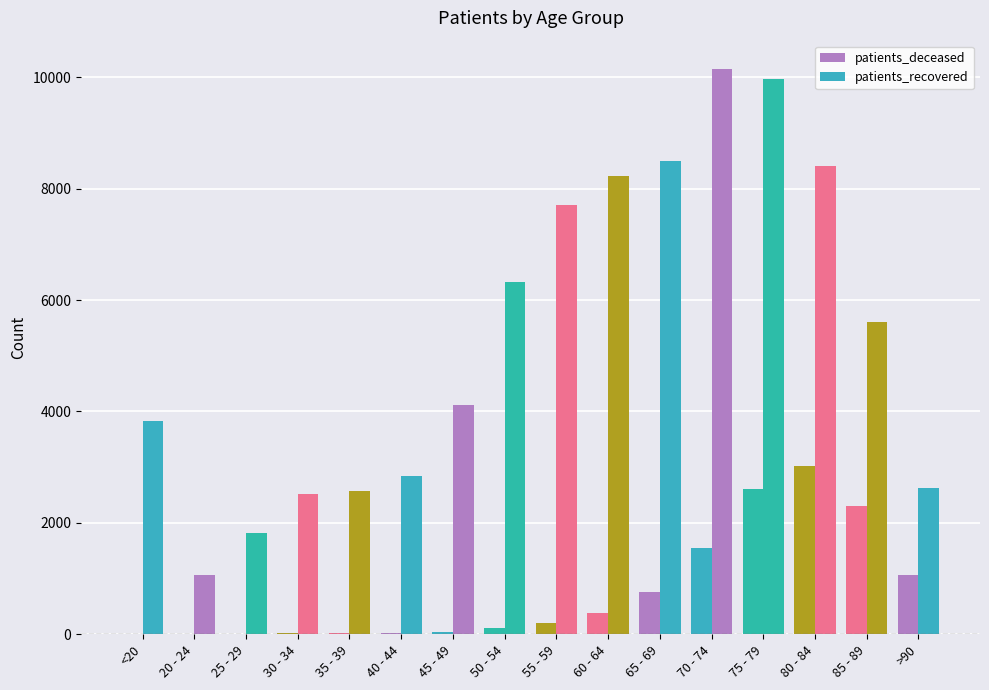

Which category has the highest value in the patients_recovered series?

70 - 74